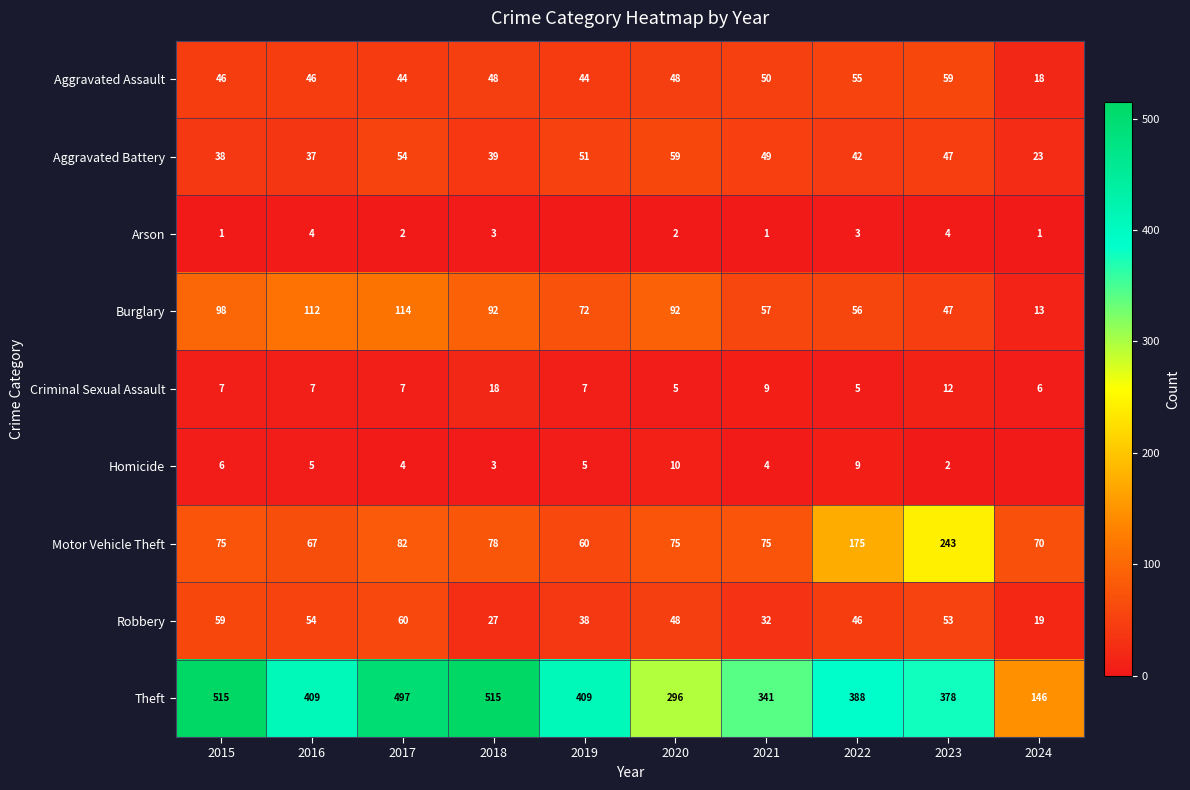

The Arson series shows 4 at 2018. True or false?

False